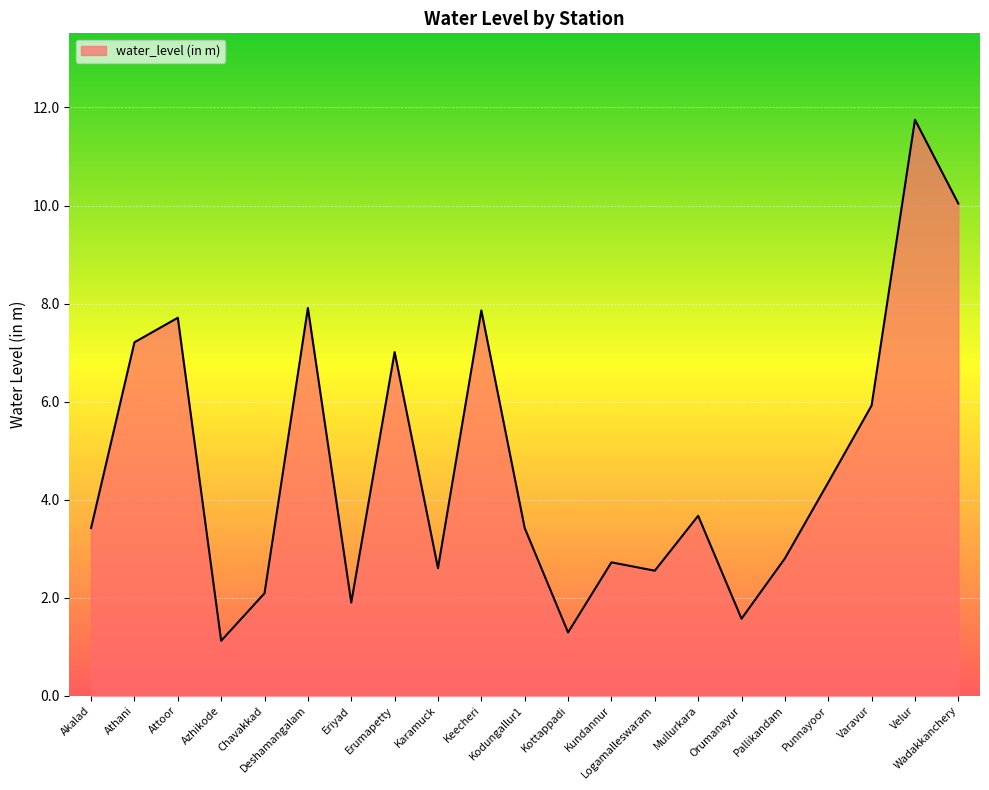

What is the sum of the values at Kundannur and Akalad?

6.1